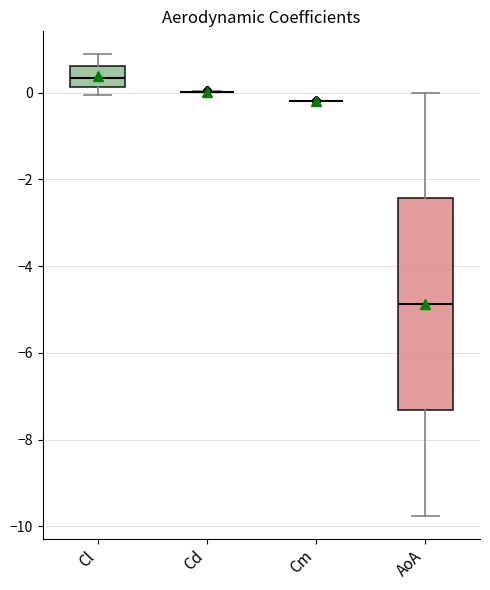

Comparing the boxes themselves (not the whiskers), which one is the tallest?

AoA